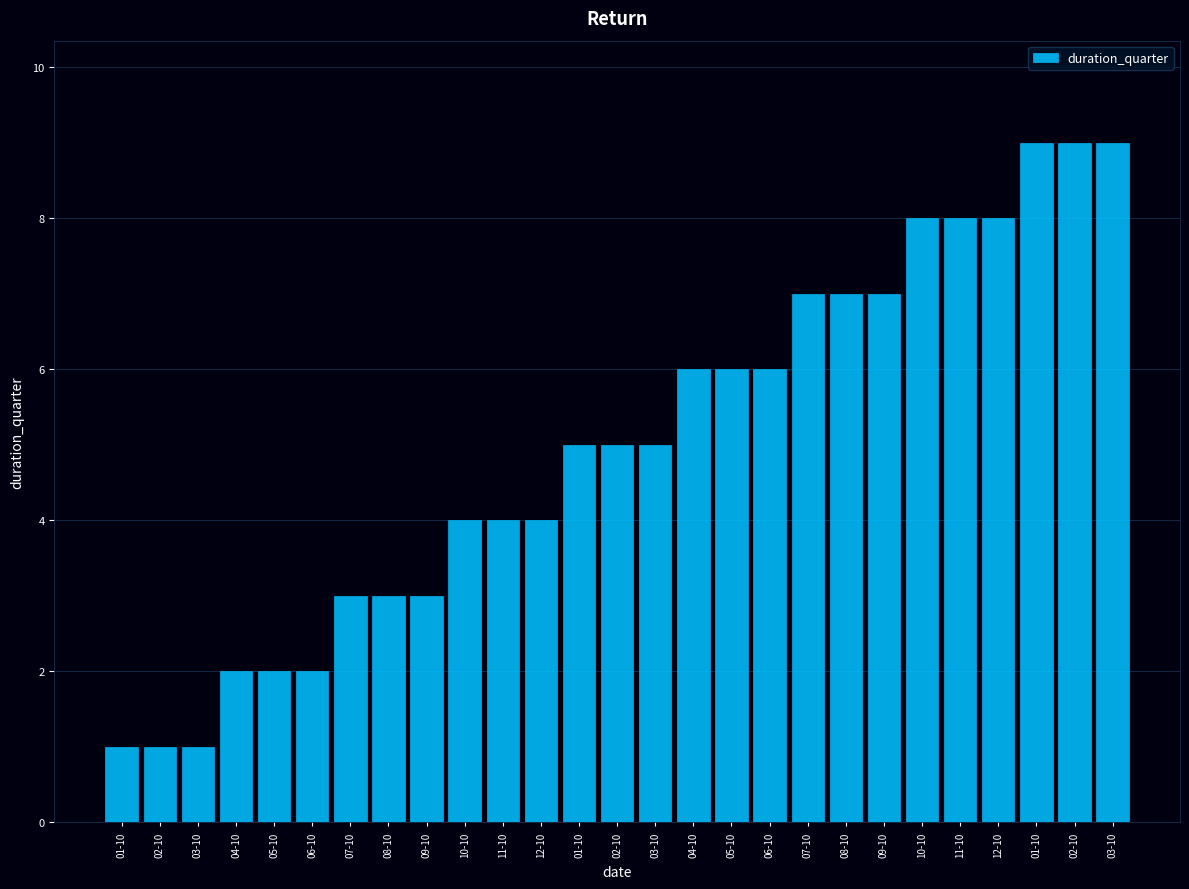

What is the label of the 12th bar from the left?

12-10